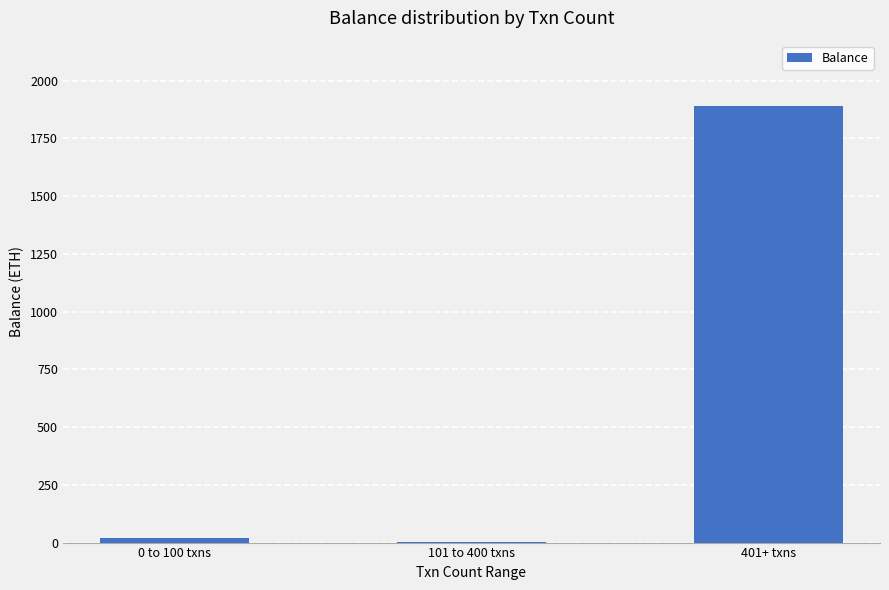

Count the number of values greater than 20.

2